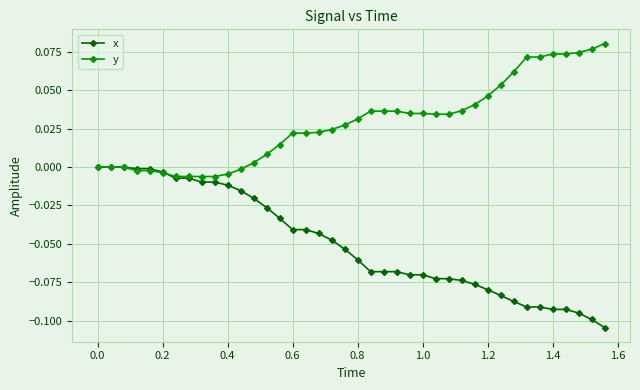

Does the chart display data point markers on the line(s)?

Yes